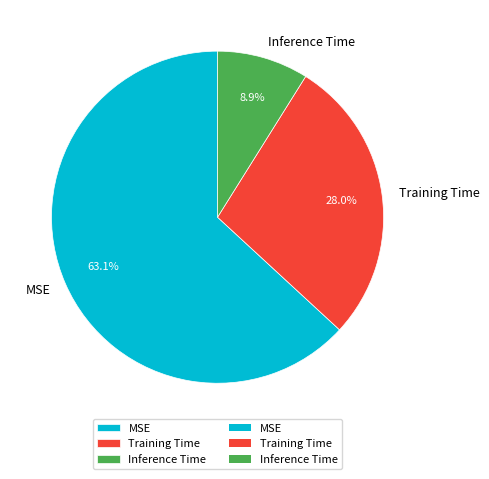

Which slice represents more than half of the pie?

MSE